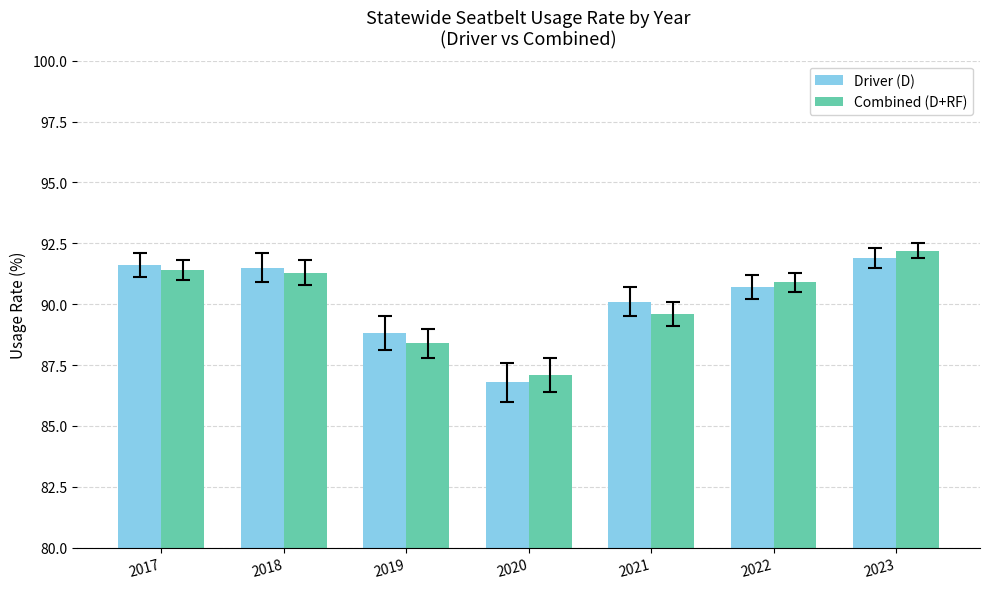

What is the difference between the highest and lowest values at 2018?

0.2